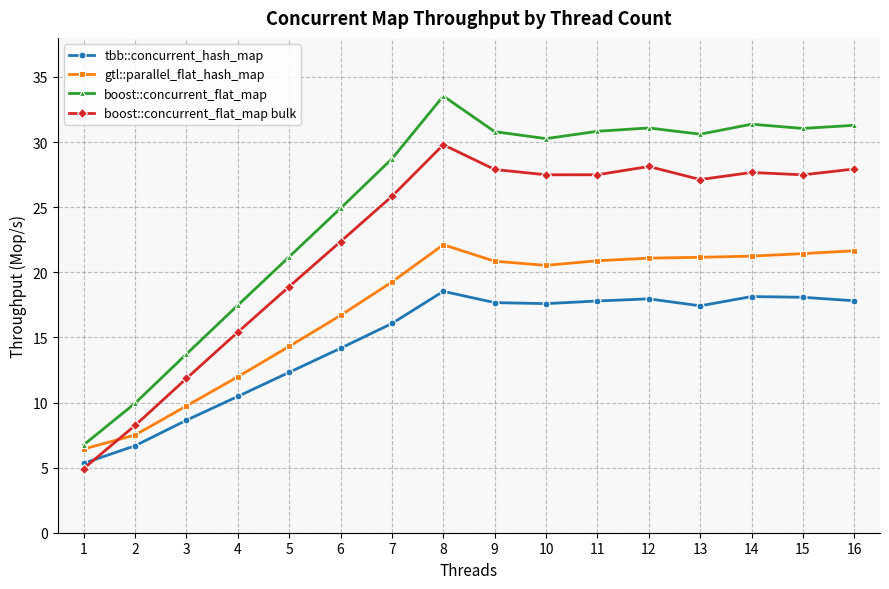

Which series changed the most between 1 and 6?

boost::concurrent_flat_map